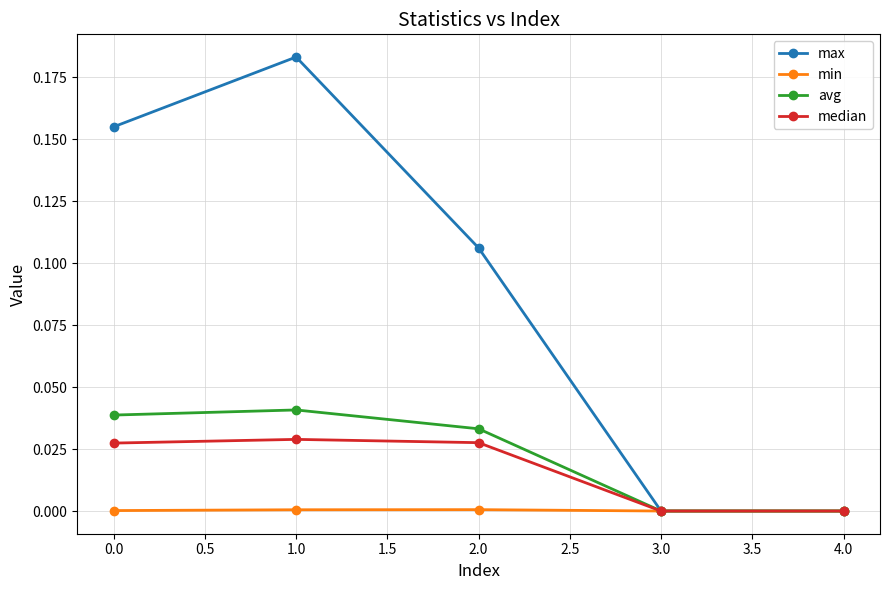

True or false: min has more than 0 interior local peaks.

True